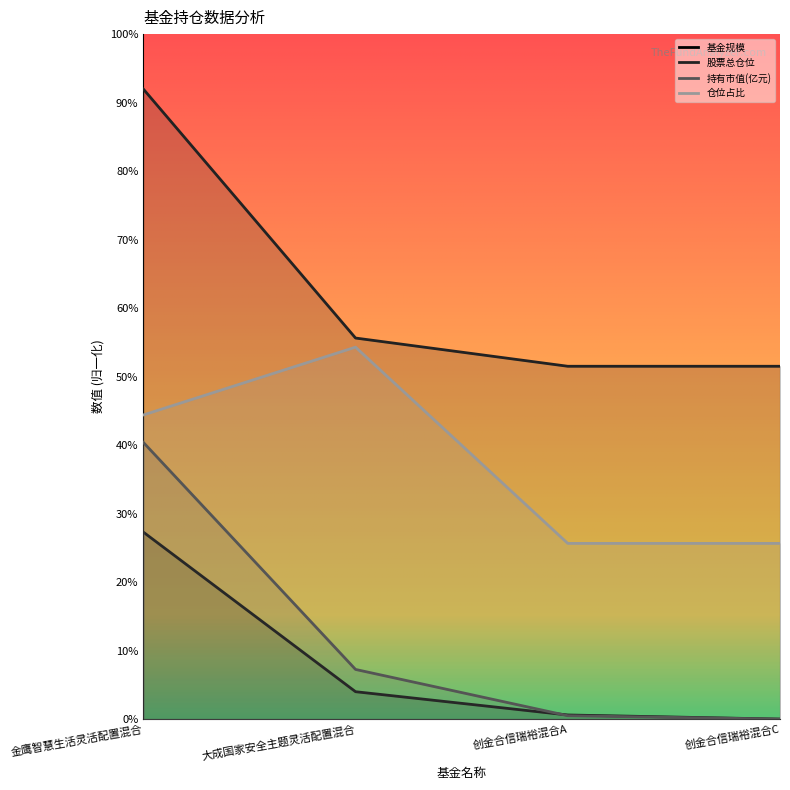

Reading right to left, what are all the values shown in this chart?

基金规模: 创金合信瑞裕混合C=0.0	创金合信瑞裕混合A=0.6	大成国家安全主题灵活配置混合=4.0	金鹰智慧生活灵活配置混合=27.3
股票总仓位: 创金合信瑞裕混合C=51.5	创金合信瑞裕混合A=51.5	大成国家安全主题灵活配置混合=55.6	金鹰智慧生活灵活配置混合=92.0
持有市值(亿元): 创金合信瑞裕混合C=0.0	创金合信瑞裕混合A=0.5	大成国家安全主题灵活配置混合=7.2	金鹰智慧生活灵活配置混合=40.4
仓位占比: 创金合信瑞裕混合C=25.6	创金合信瑞裕混合A=25.6	大成国家安全主题灵活配置混合=54.3	金鹰智慧生活灵活配置混合=44.4